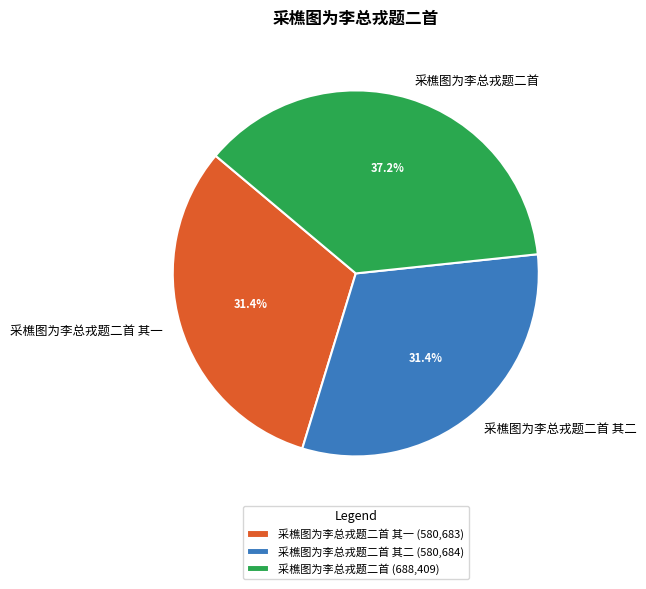

Approximately how many times larger is the value at 采樵图为李总戎题二首 其一 compared to 采樵图为李总戎题二首 其二?

1.0